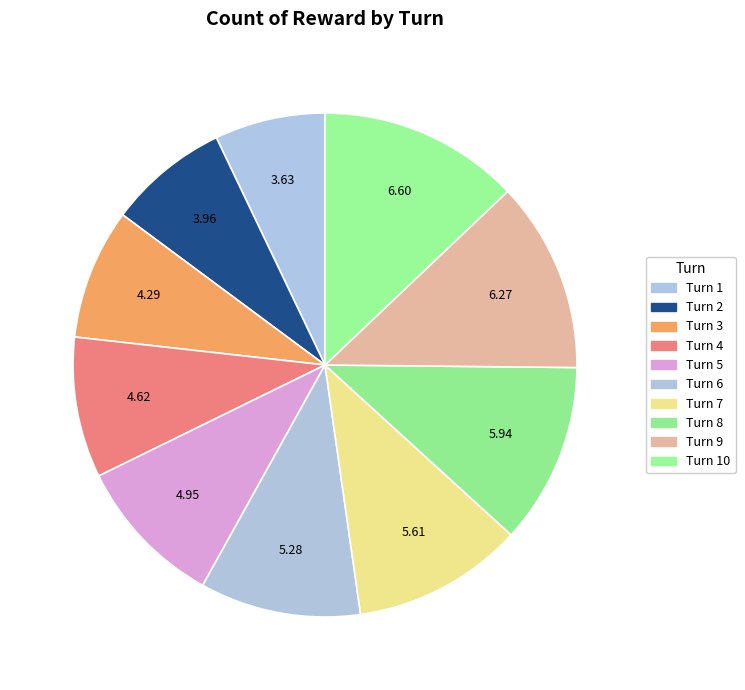

What is the largest slice in the pie chart?

Turn 10